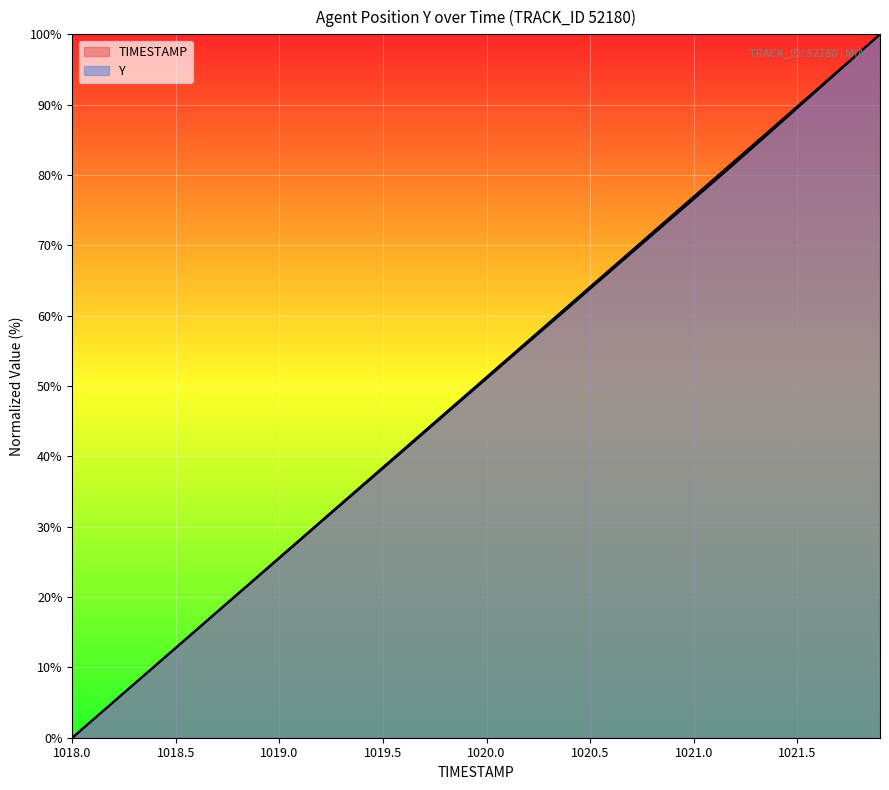

How many lines are shown in the chart?

2